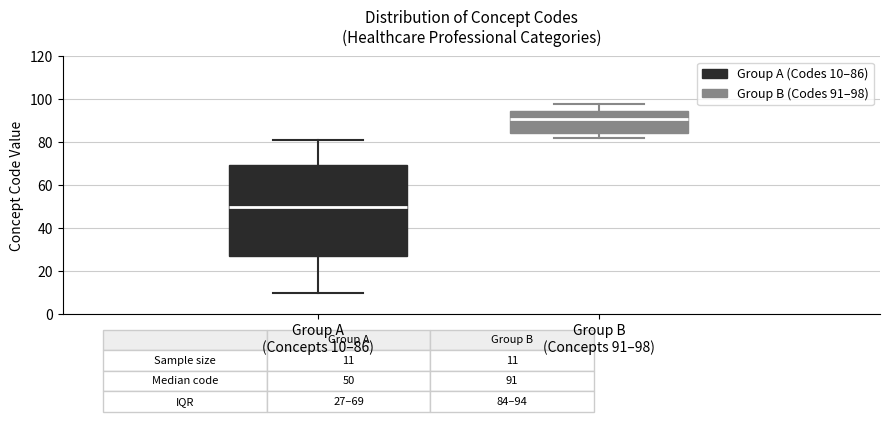

Which box has the highest median line?

Group B (Concepts 91–98)